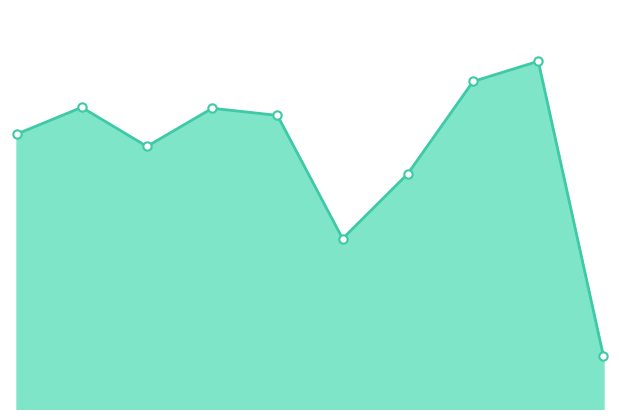

Which category has the highest value across all series?

8